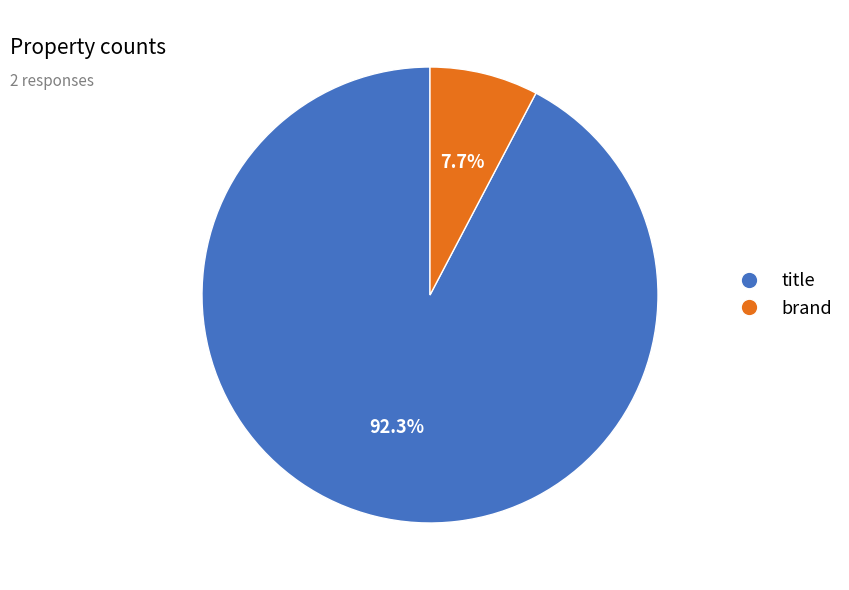

Rank the categories by value from lowest to highest.

brand, title